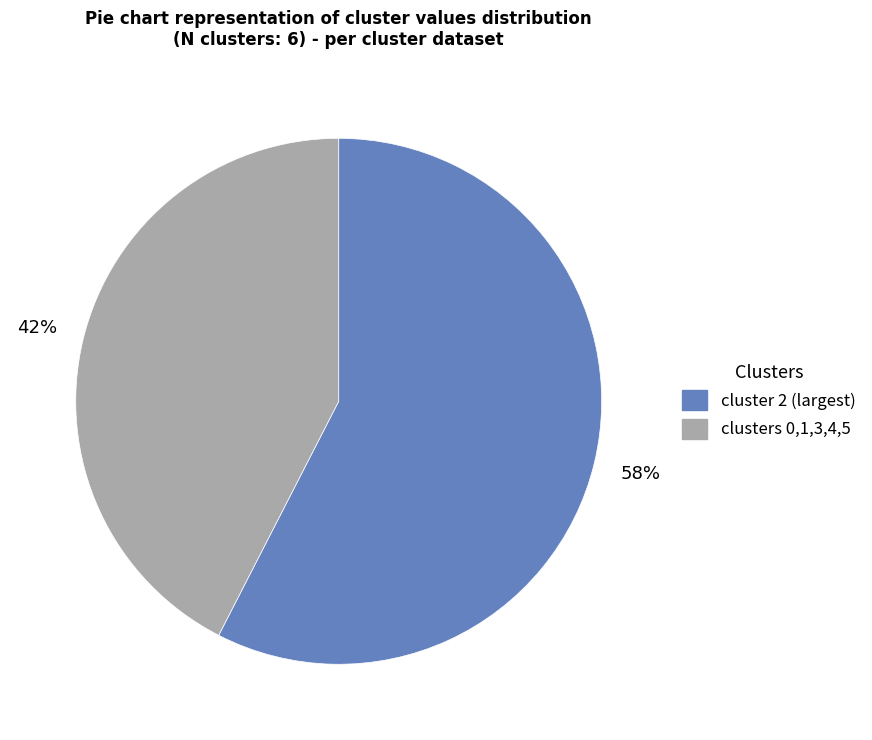

How many slices are in this pie chart?

2